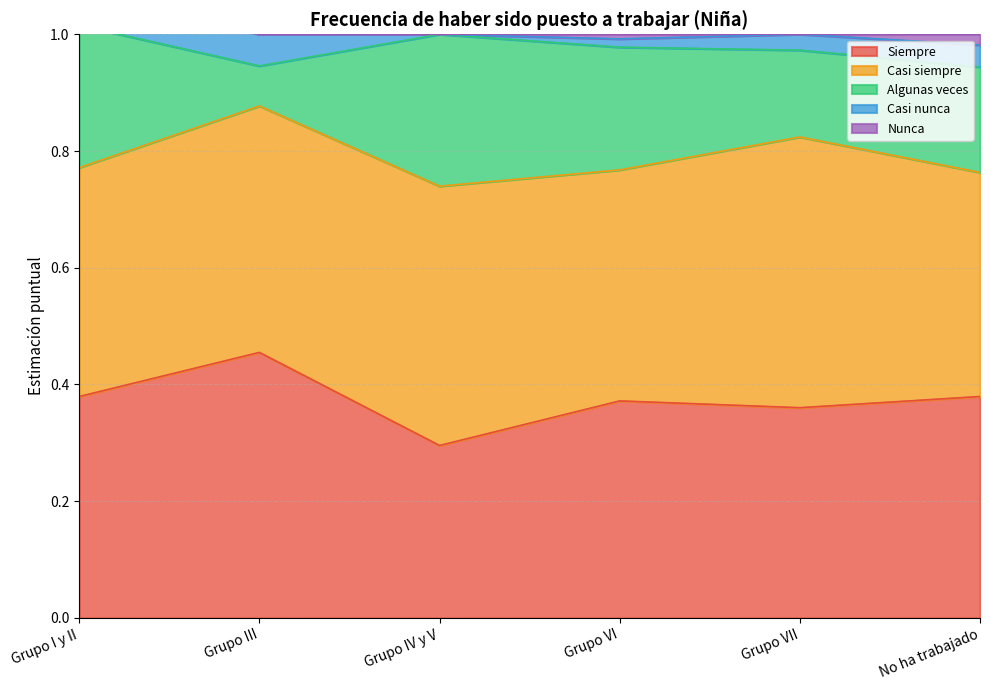

How many lines are shown in the chart?

5